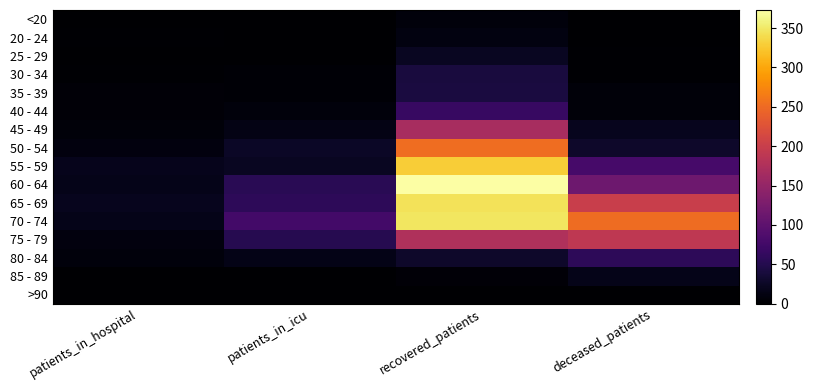

At how many categories does at least one series exceed 363?

1